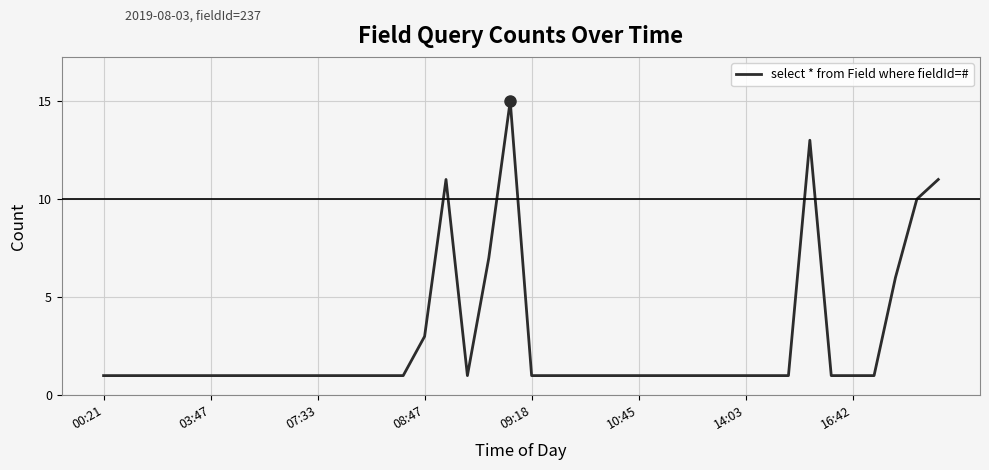

What is the greatest value displayed?

15